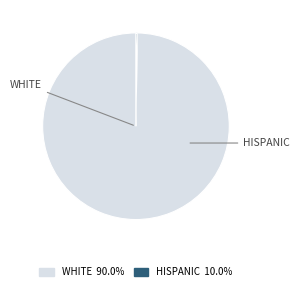

Is there any slice that represents more than half of the pie?

Yes